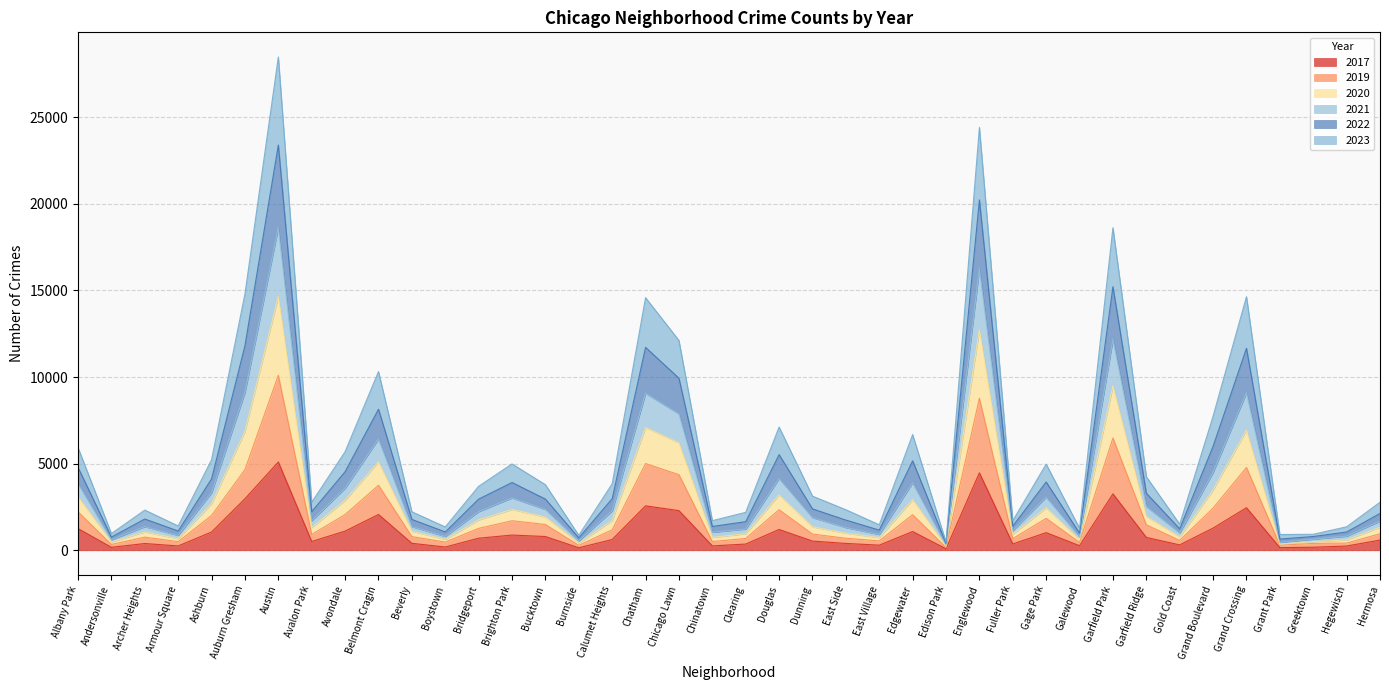

Which category has the highest value in the 2021 series?

Austin